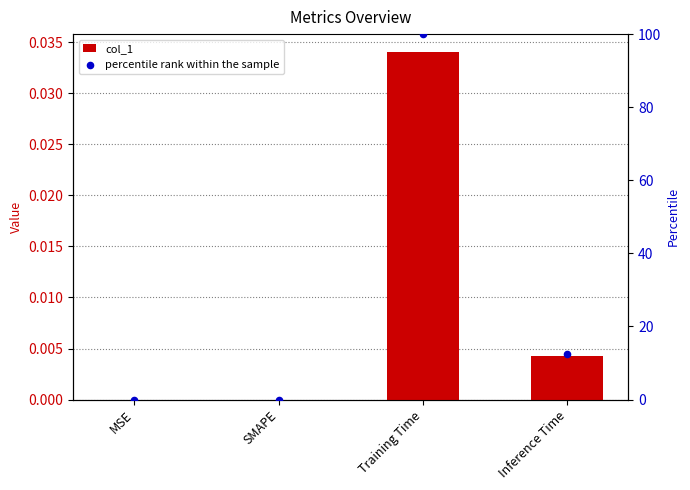

At which category is the sum across all series the highest?

Training Time